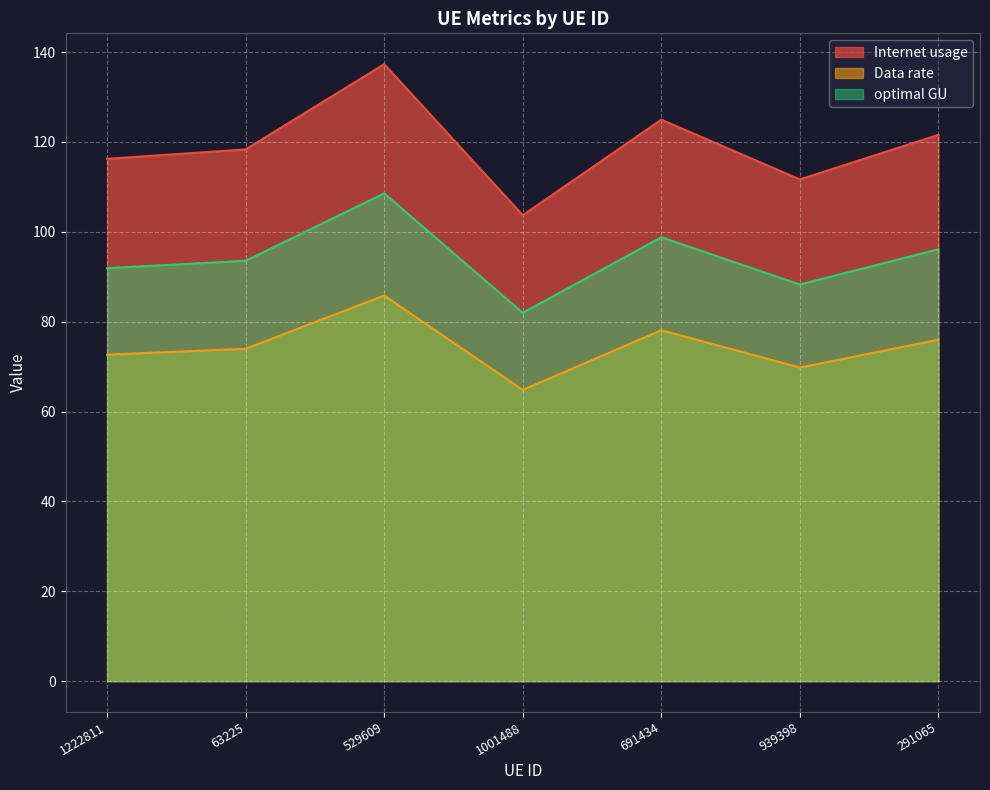

What is the sum of the Data rate values at 691434 and 1001488?

142.9